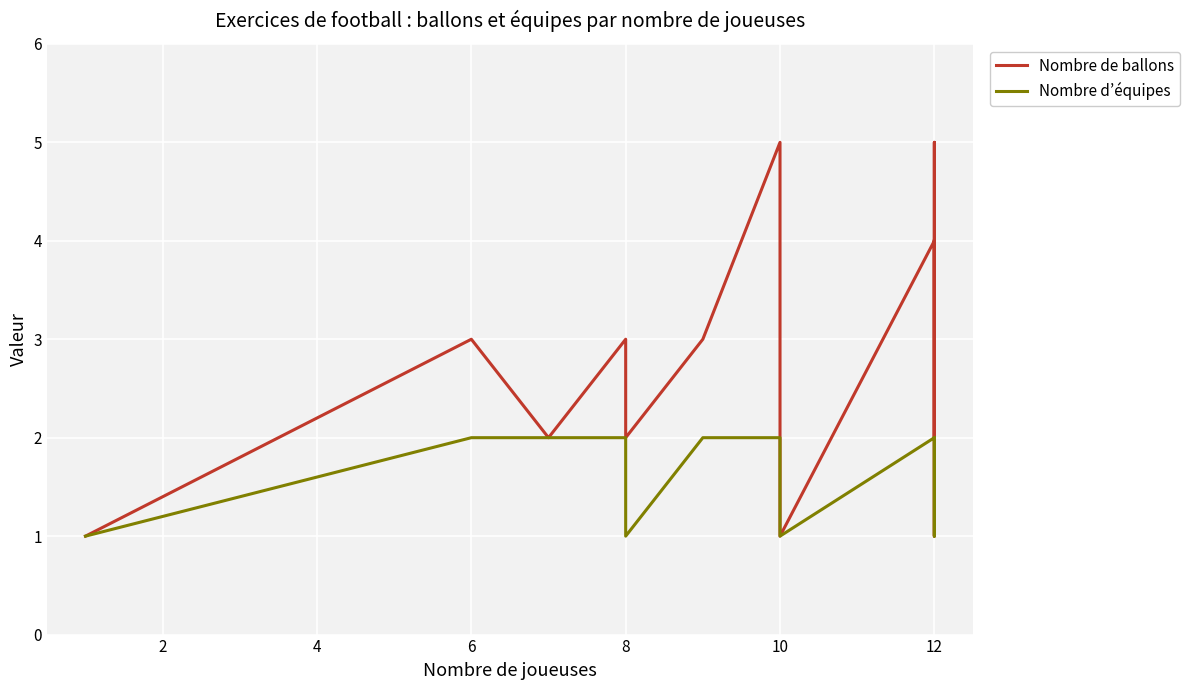

Where is the first local minimum for Nombre d’équipes?

8